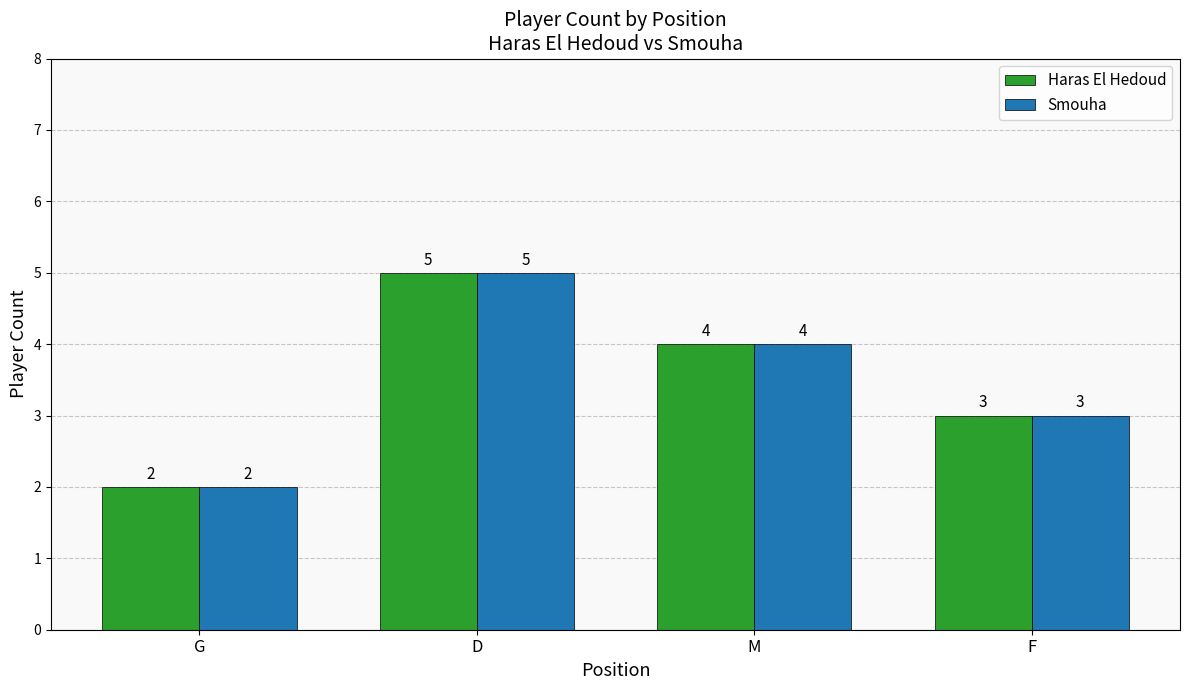

True or false: Haras El Hedoud has a value of 5 at M.

False